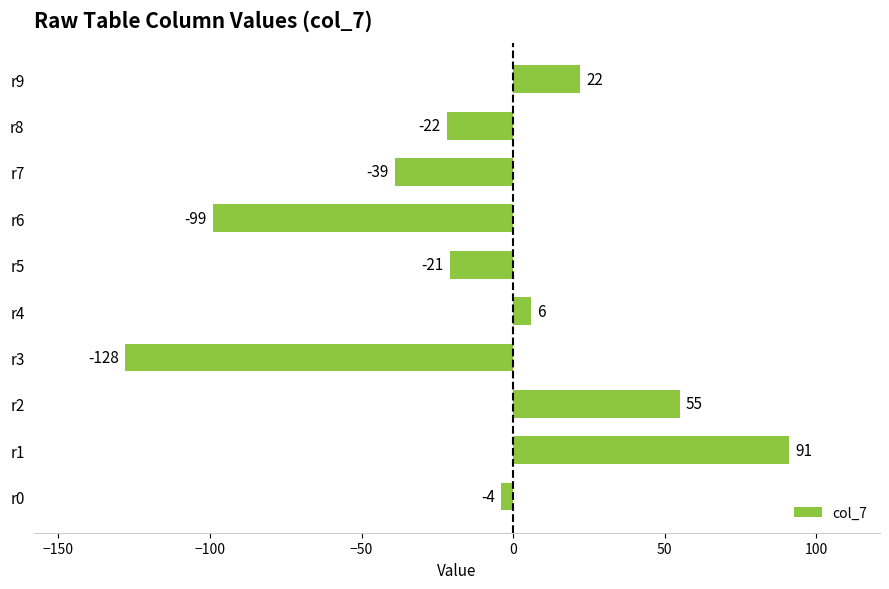

The value at r0 is -4. True or false?

True